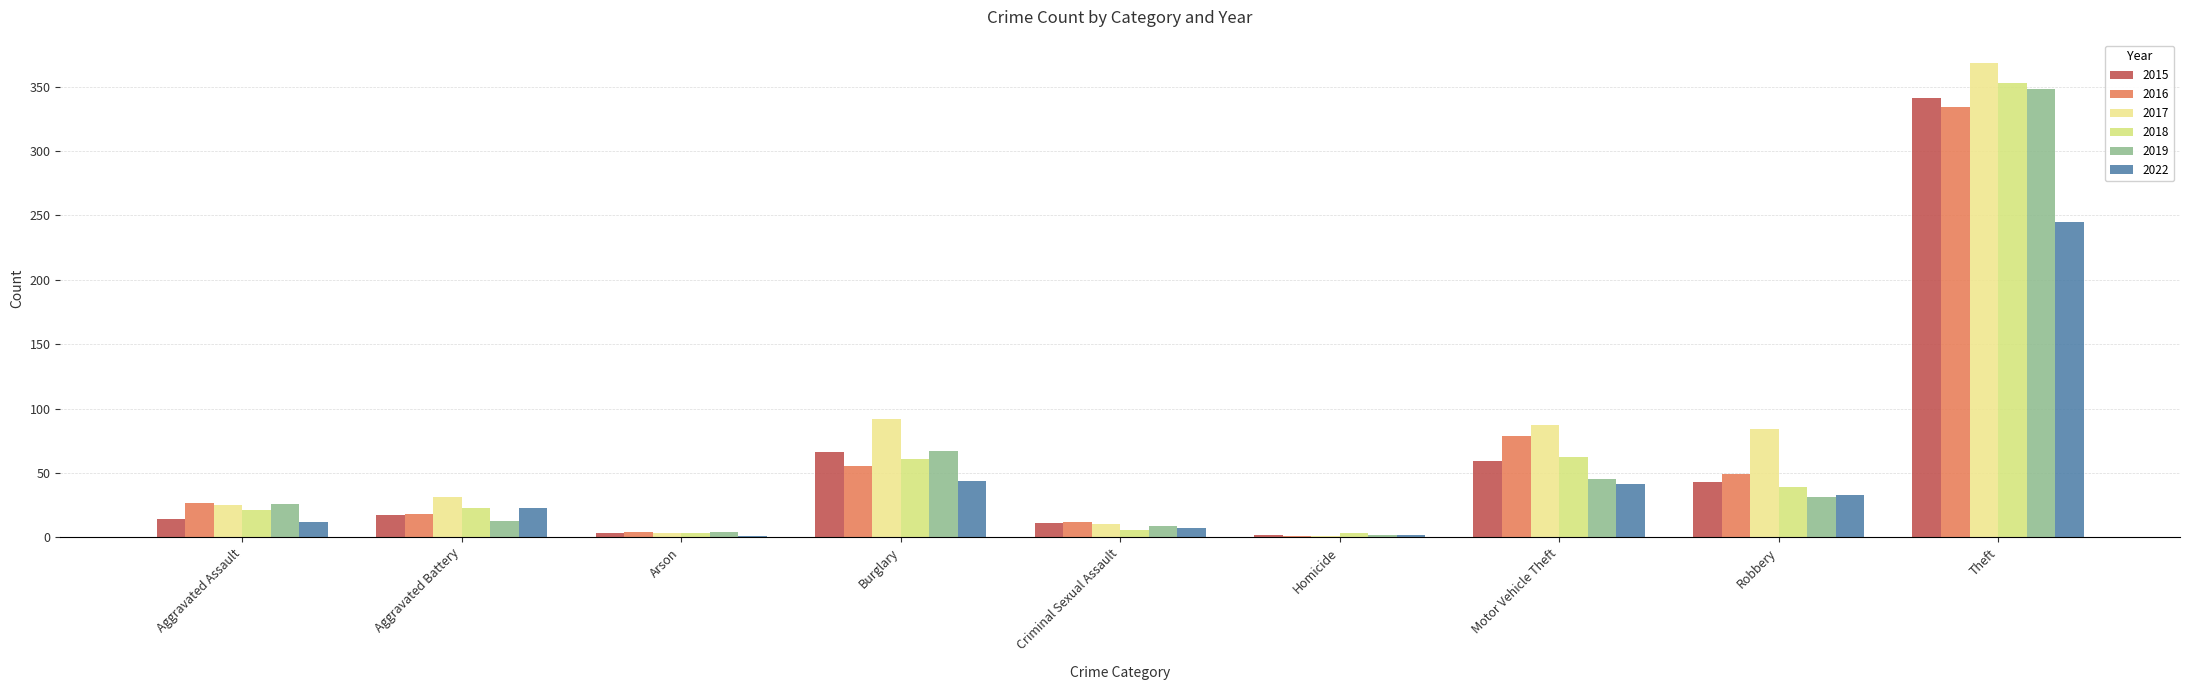

What are all the series names shown in the legend?

2015, 2016, 2017, 2018, 2019, 2022